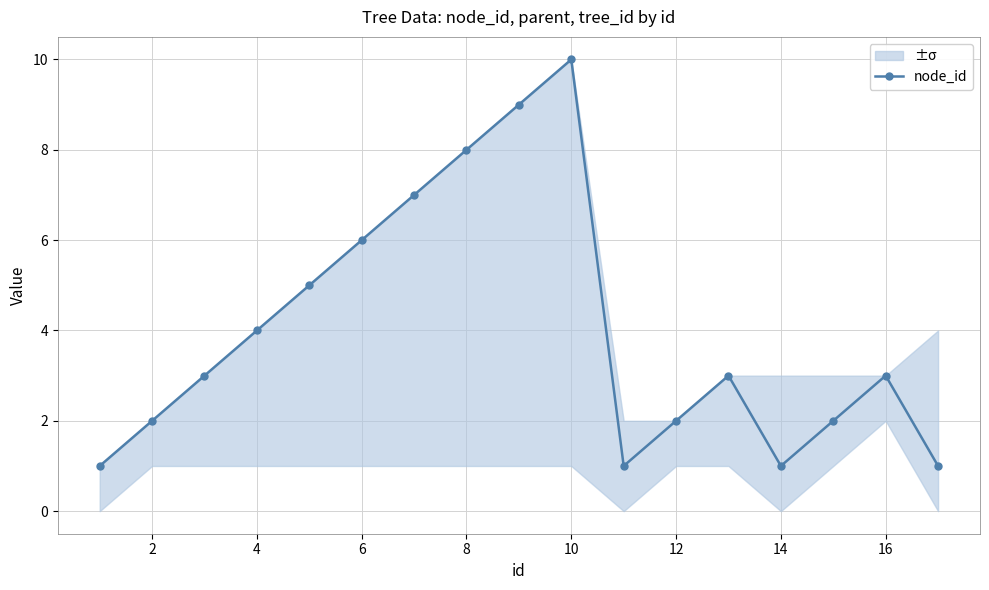

The node_id series shows 1 at 14. True or false?

True